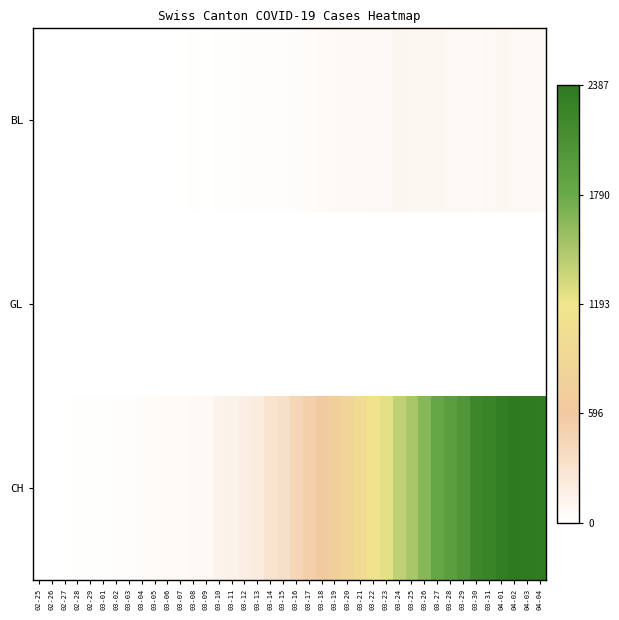

What is the spread (max minus min) of values at 02-28?

13